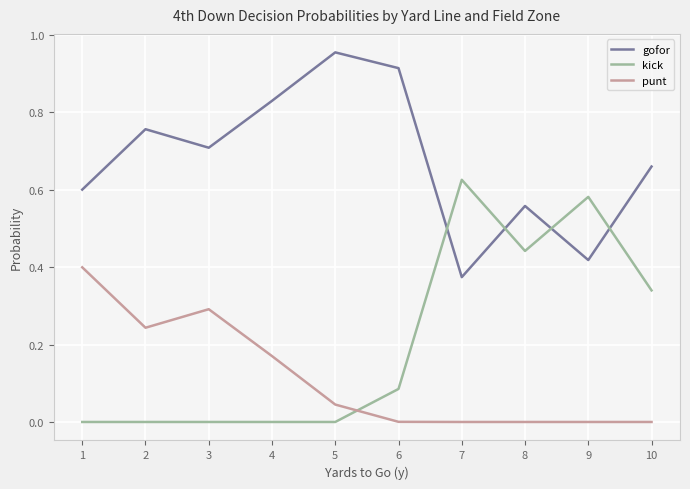

Where is the first local maximum for punt?

3